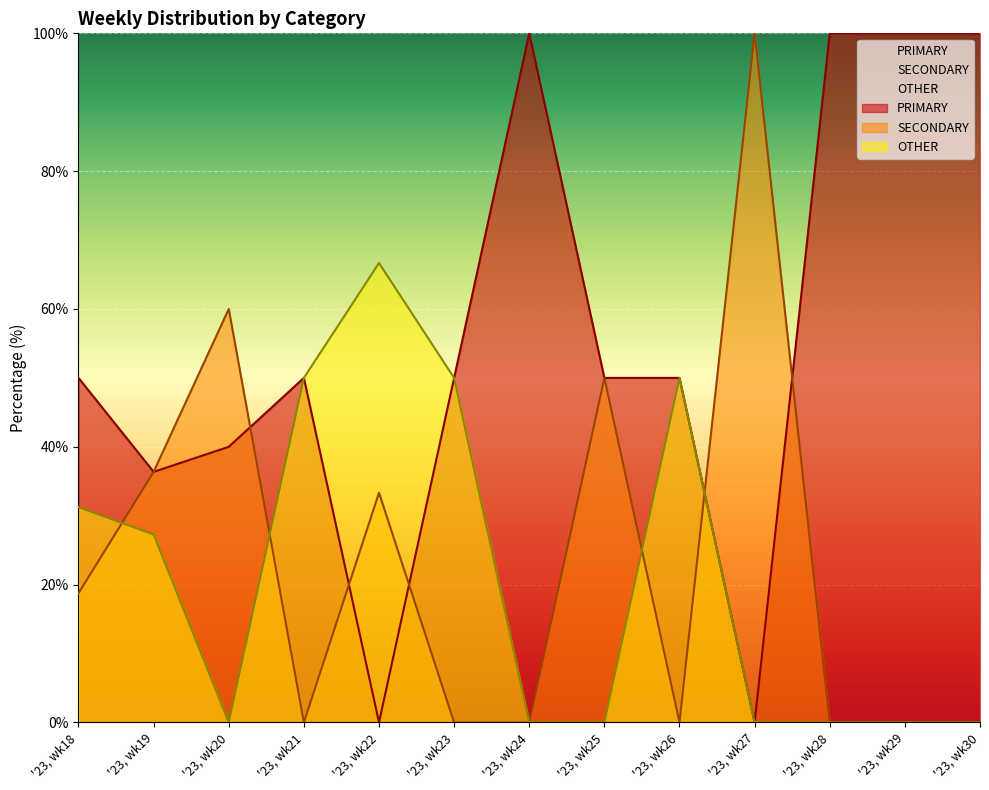

Reading left to right, transcribe all the data shown in this chart.

PRIMARY: 50.0	36.4	40.0	50.0	0.0	50.0	100.0	50.0	50.0	0.0	100.0	100.0	100.0
SECONDARY: 18.8	36.4	60.0	0.0	33.3	0.0	0.0	50.0	0.0	100.0	0.0	0.0	0.0
OTHER: 31.2	27.3	0.0	50.0	66.7	50.0	0.0	0.0	50.0	0.0	0.0	0.0	0.0